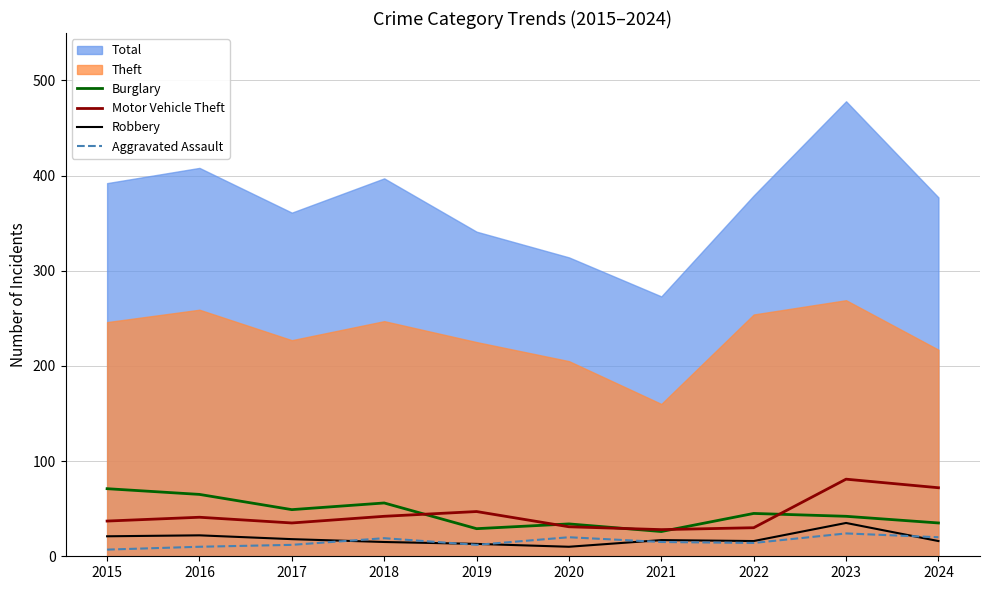

The value of Aggravated Assault at 2019 is 12. True or false?

True